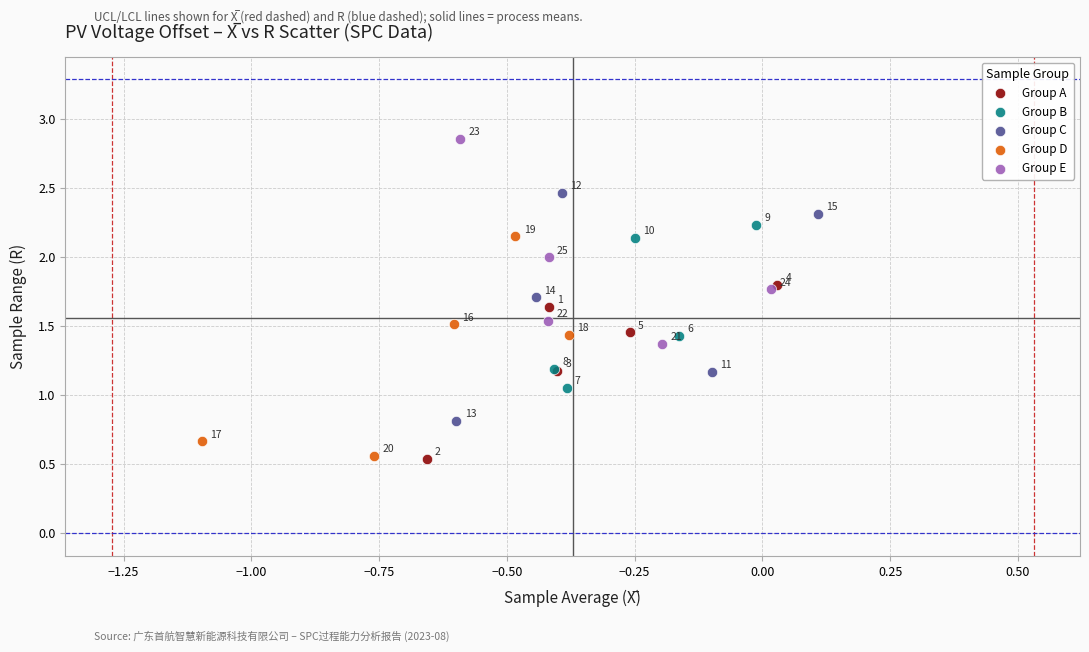

Which series reaches the minimum Y coordinate?

Group A